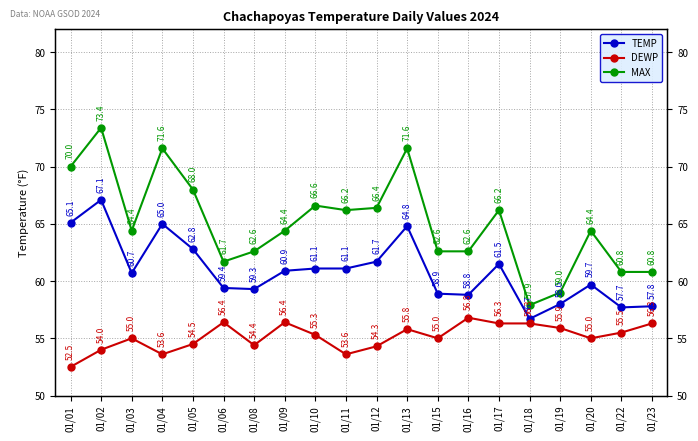

Rank the series by their average value, from lowest to highest.

DEWP, TEMP, MAX